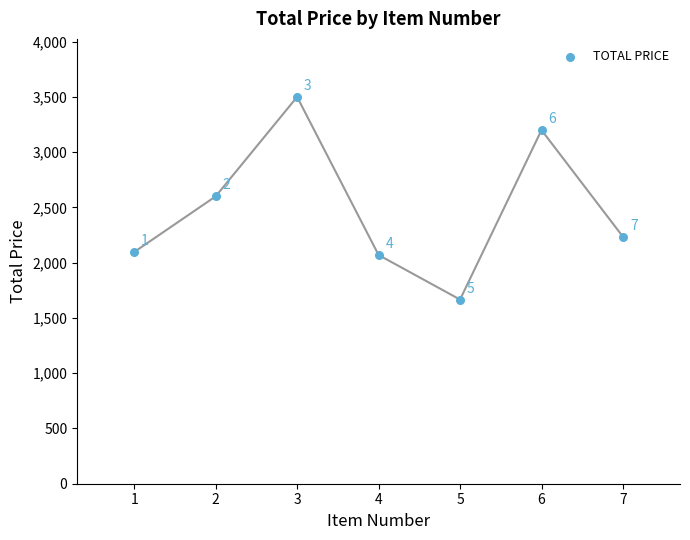

What Y value in the scatter plot is closest to 2583?

2600.0